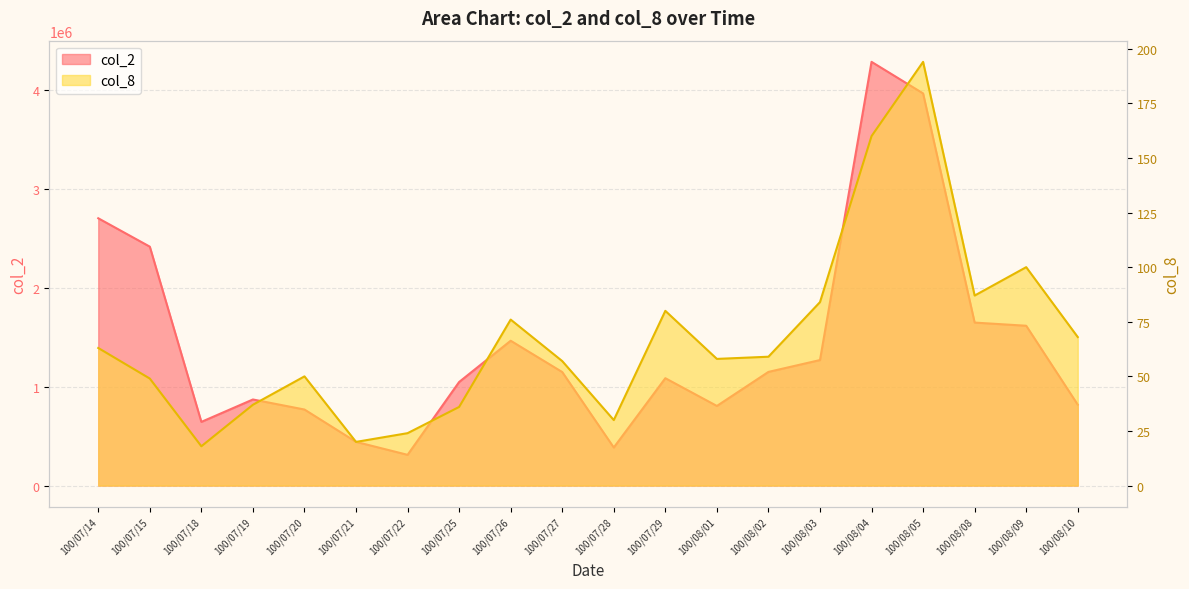

Count the number of categories in the chart.

20